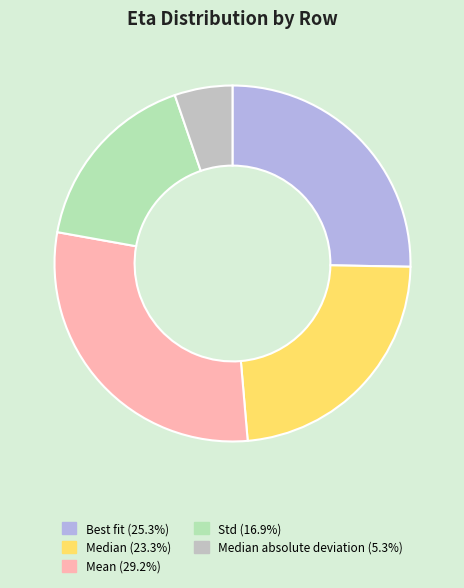

Is there any slice that represents more than half of the pie?

No